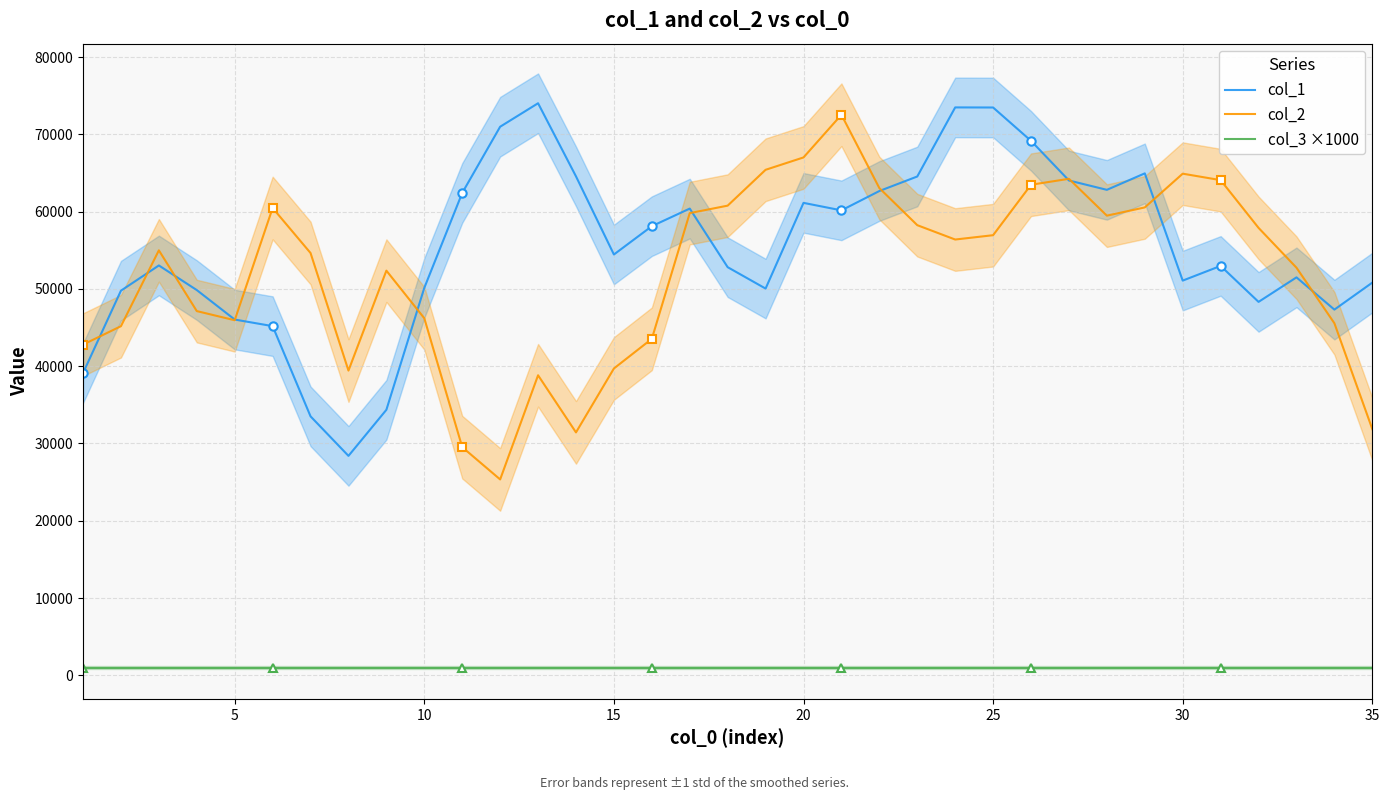

What is the maximum value for col_2?

72534.6